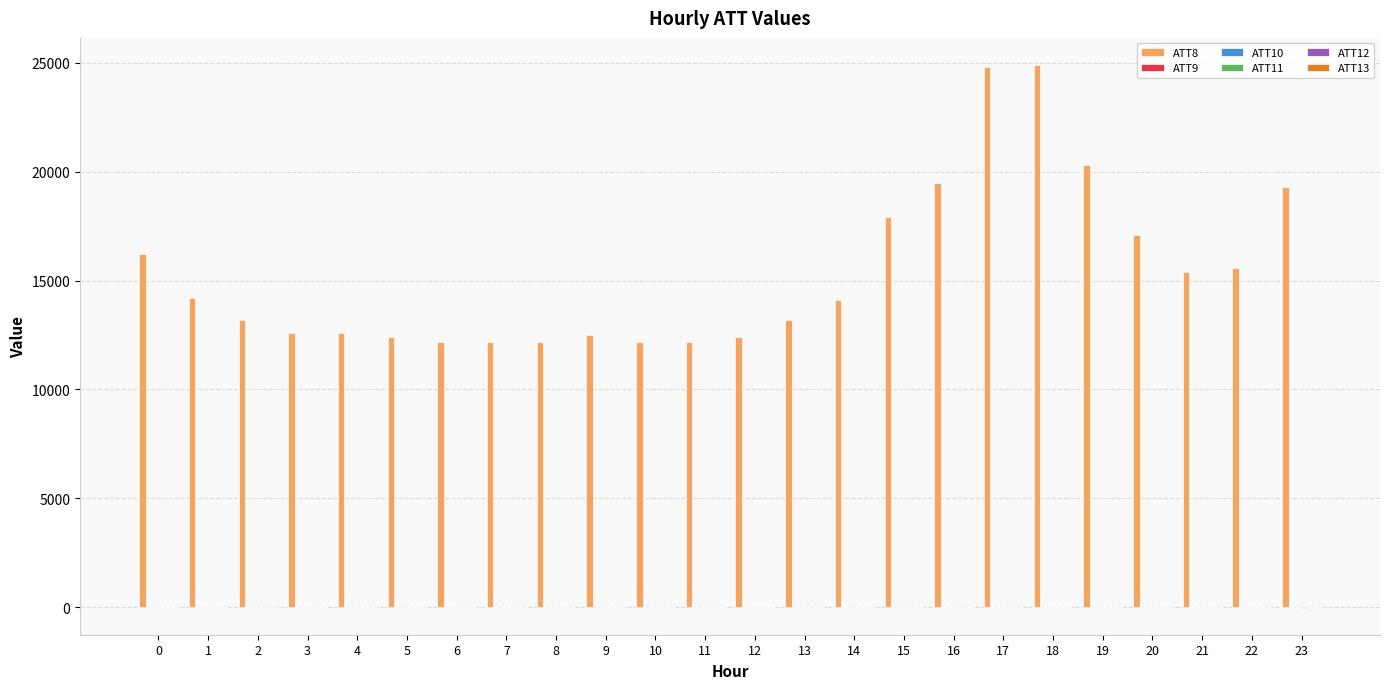

The value of ATT8 at 7 is 12200.0. True or false?

True